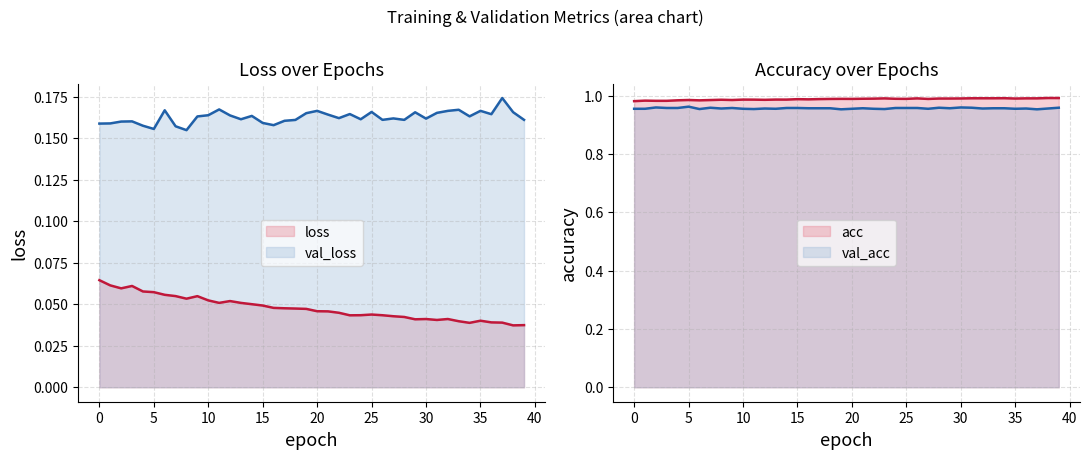

What is the sum of all val_acc values?

38.2